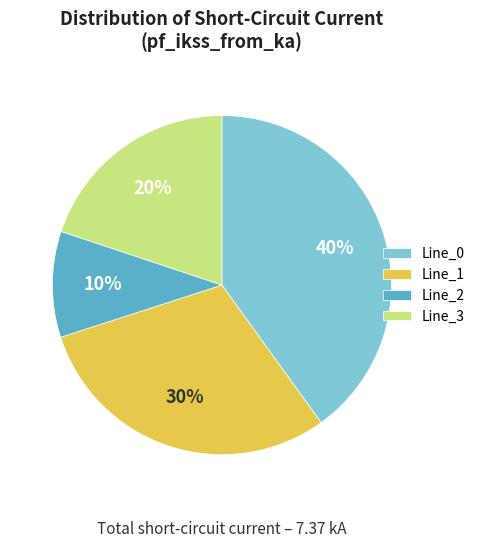

To the nearest percent, what portion does Line_0 represent?

40%